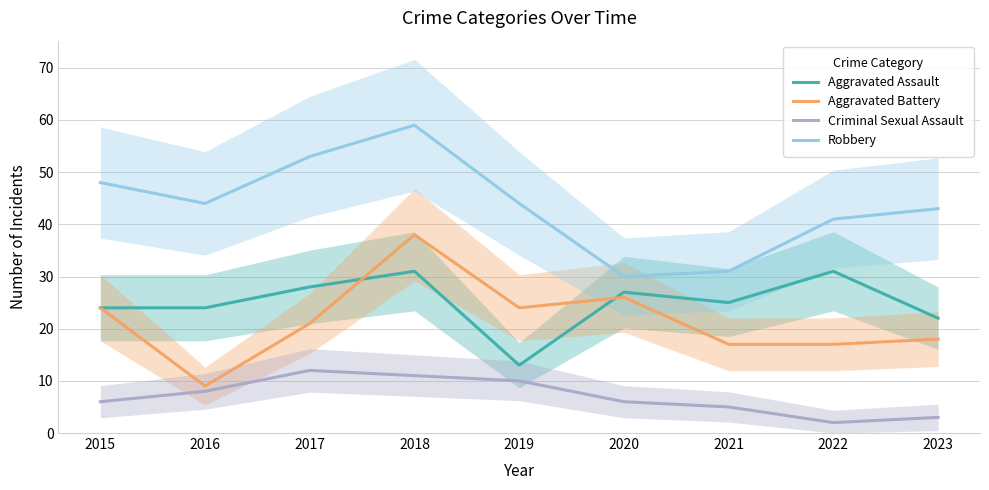

Is the value of Aggravated Assault at 2017 greater than the value of Criminal Sexual Assault at 2015?

Yes